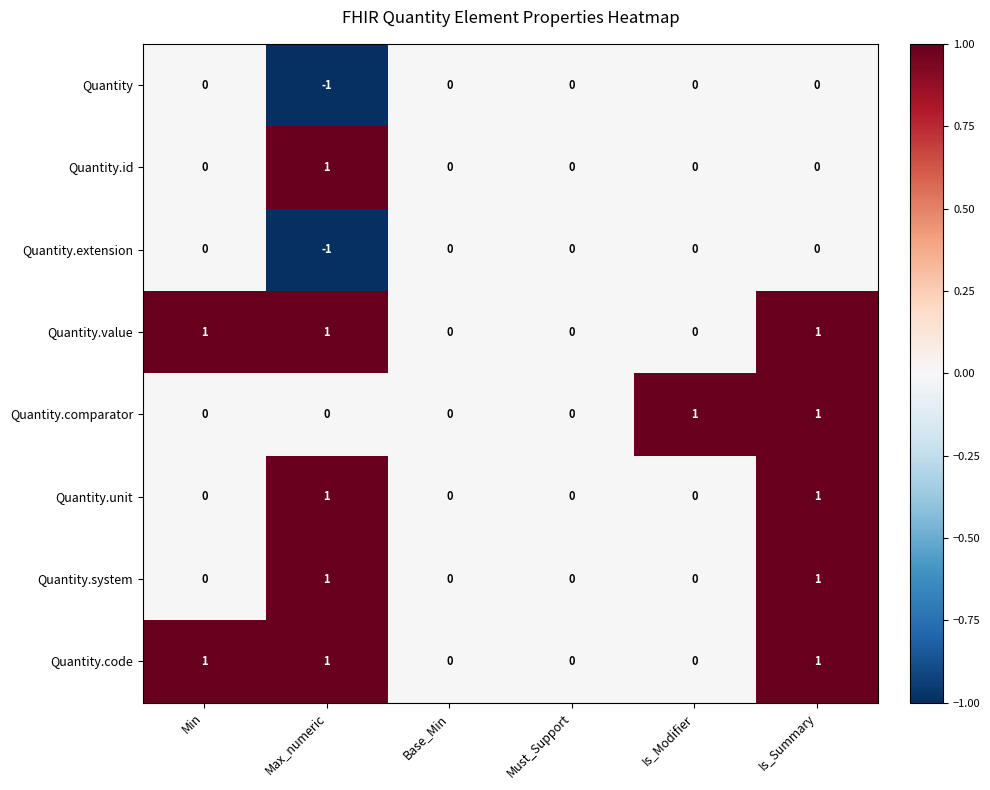

What is the total value across all series at Is_Summary?

5